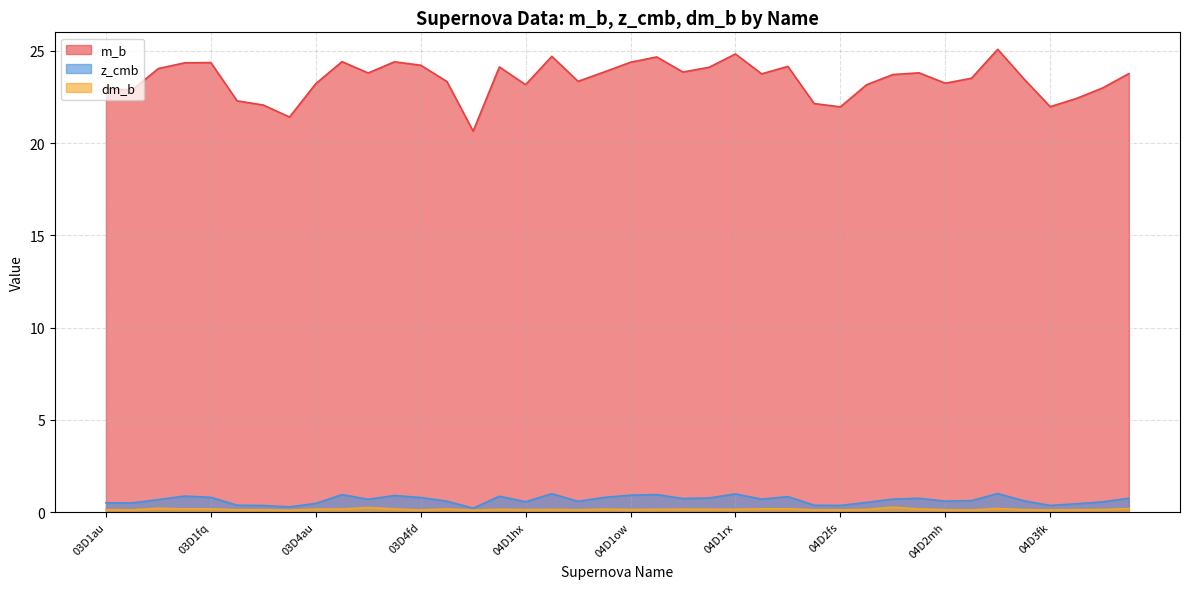

What is the total value across all series at 04D3ks?

24.7